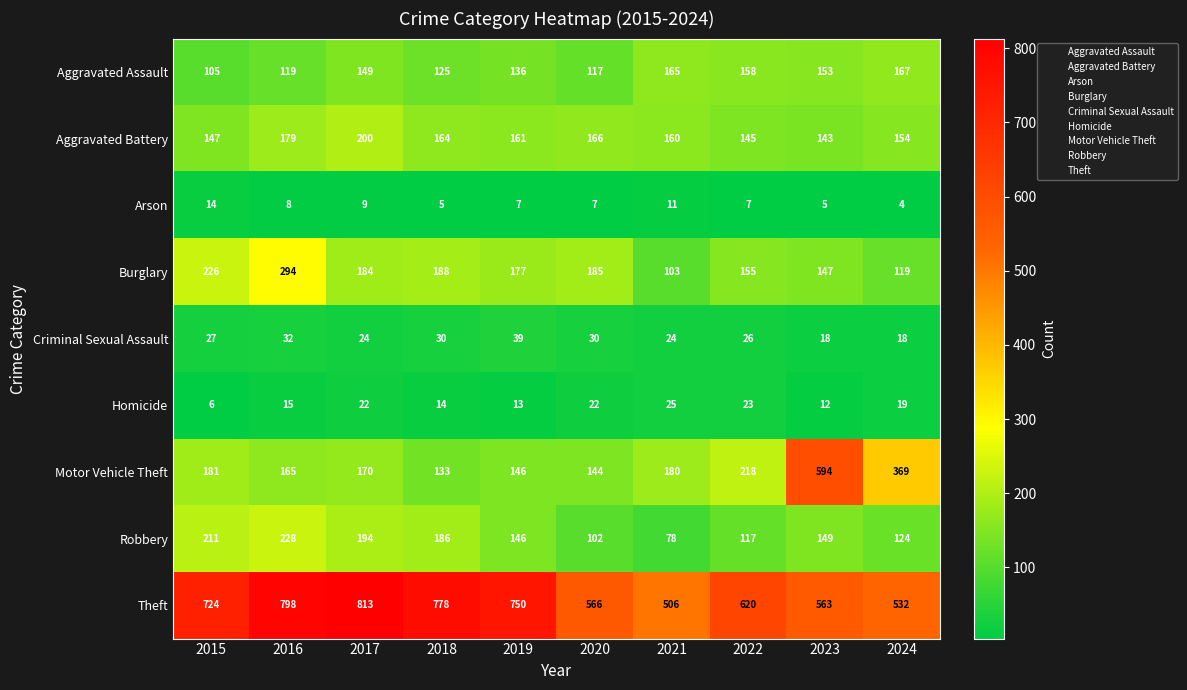

What is the average value of the Aggravated Assault series?

139